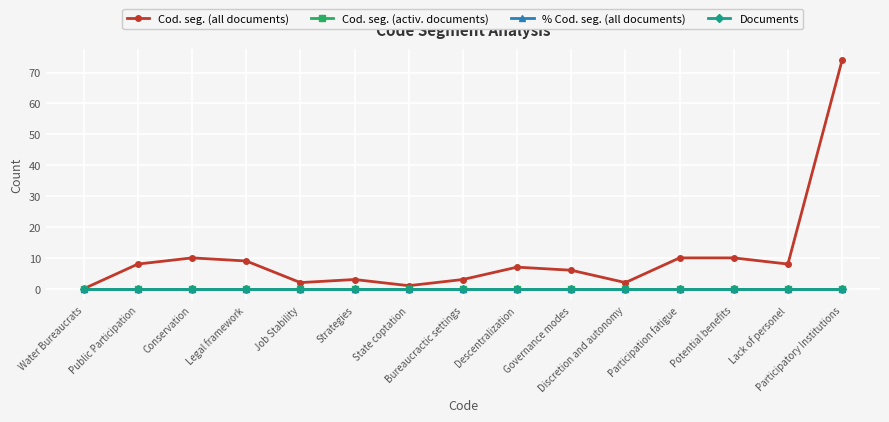

How many lines are shown in the chart?

4